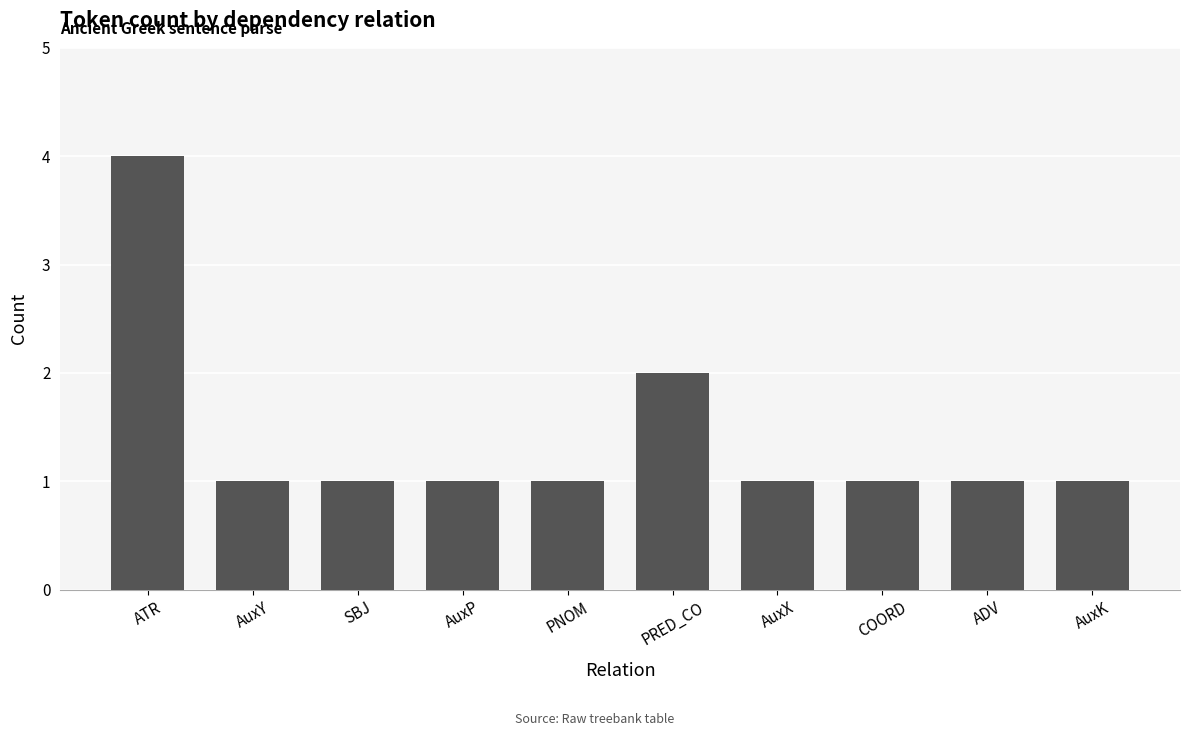

Reading right to left, list all the values displayed in this chart.

1	1	1	1	2	1	1	1	1	4